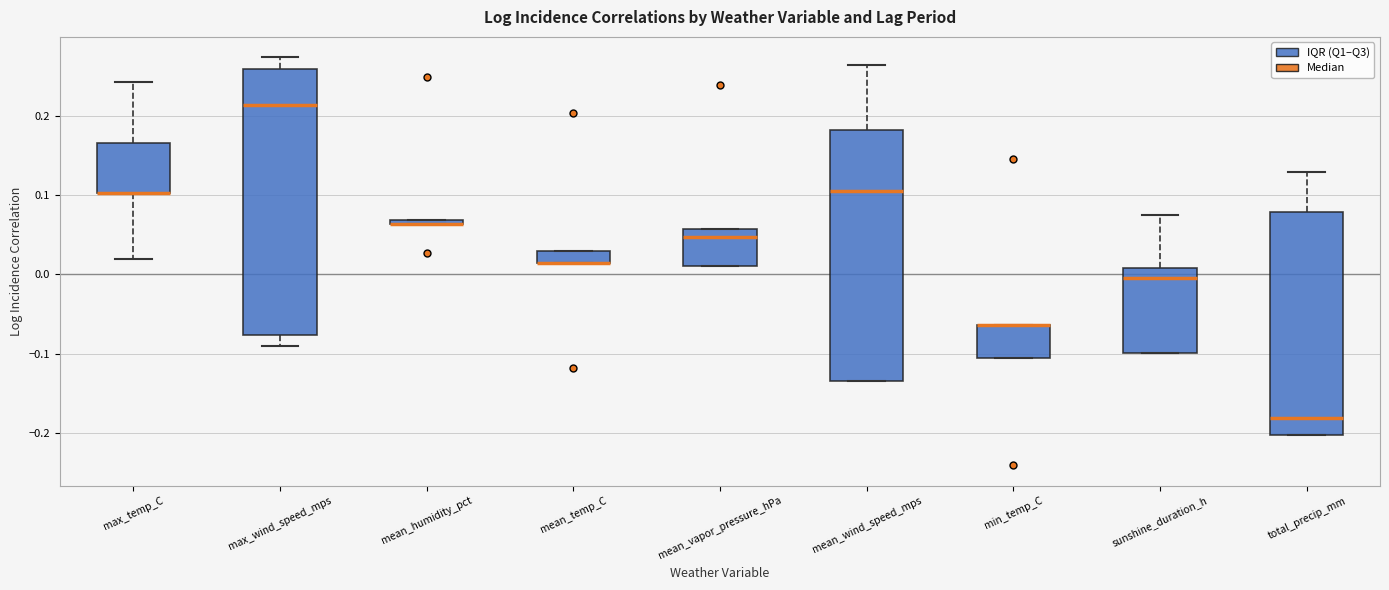

Where is the lower edge of the box for mean_wind_speed_mps on the y-axis? The values are not printed on the chart, so give them approximately, as read against the axis.

-0.13